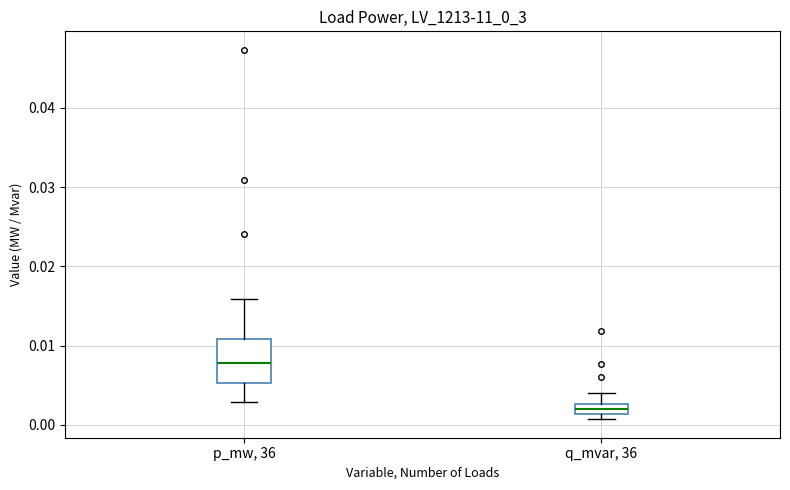

Which box is the tallest, from its lower edge to its upper edge?

p_mw, 36